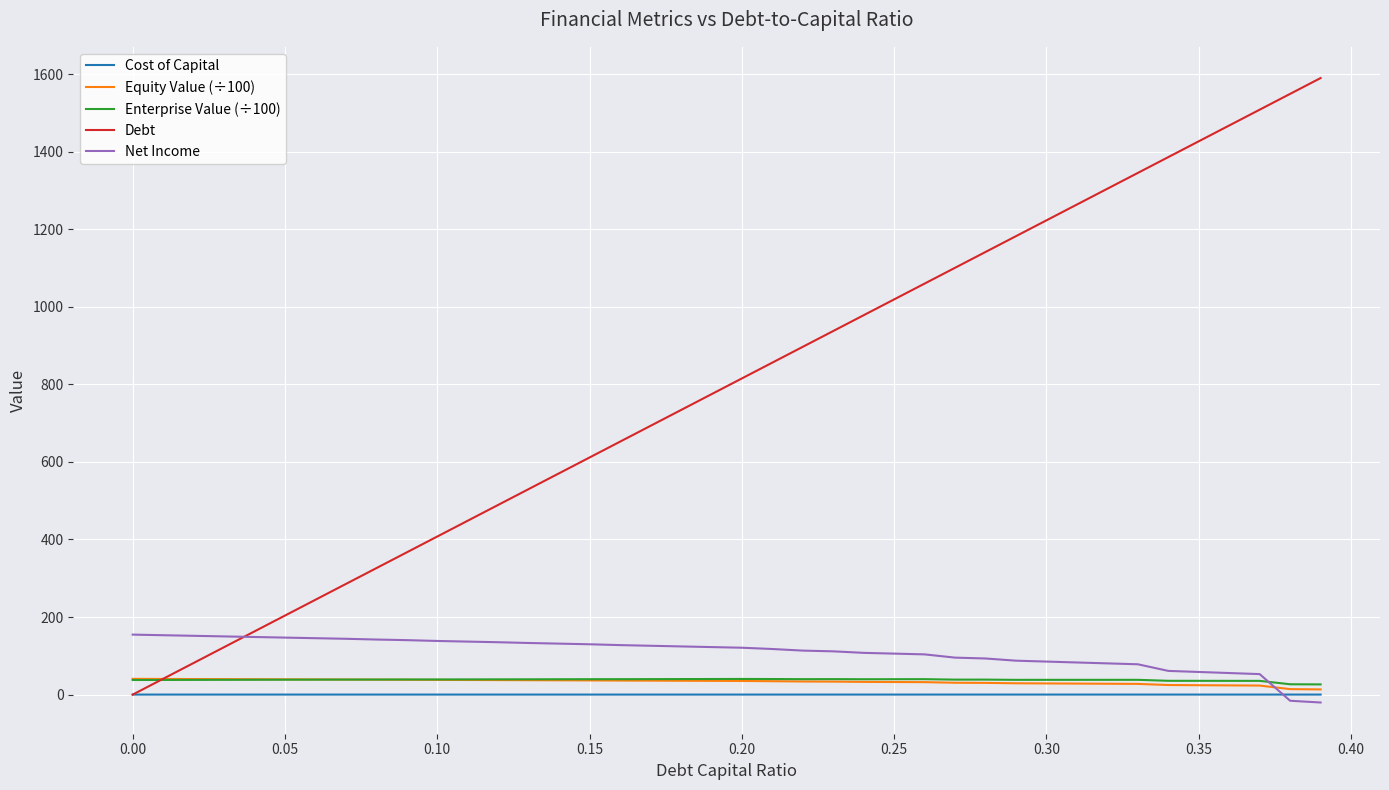

Which series has the largest range (max minus min)?

Debt